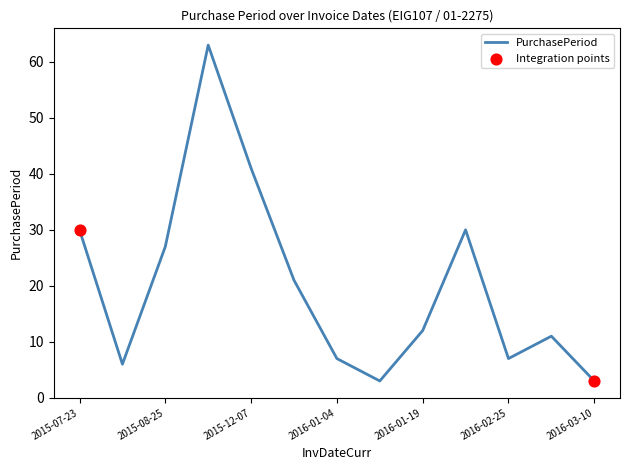

What is the greatest value displayed?

63